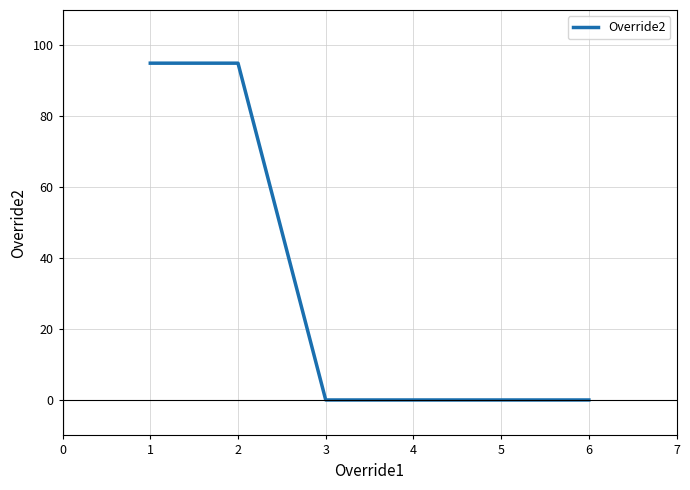

What is the greatest value displayed?

95